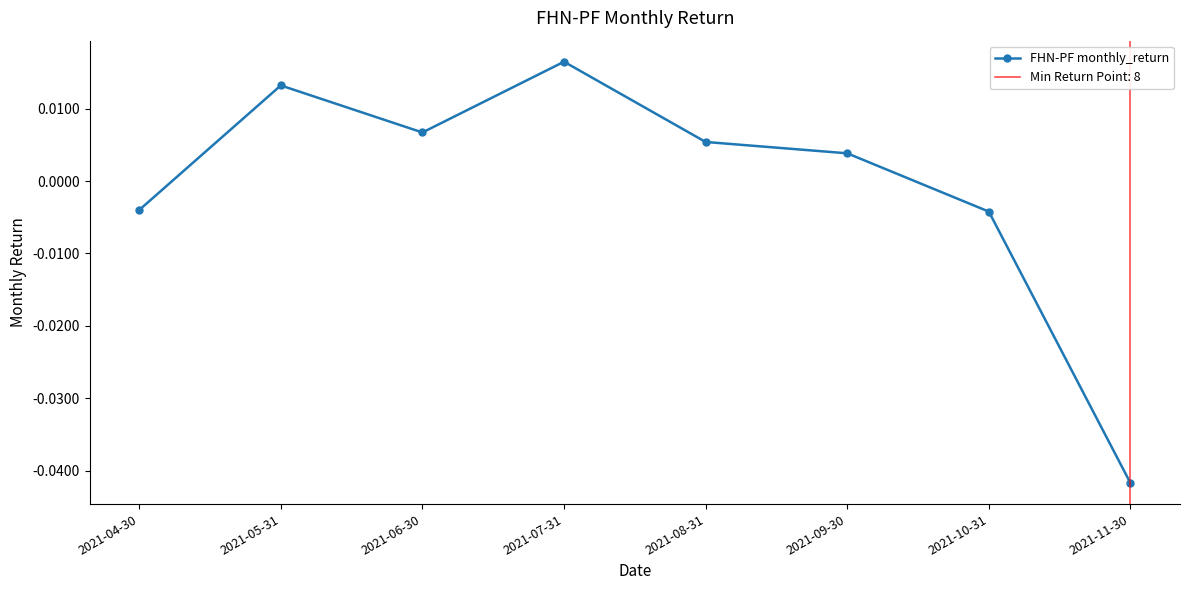

Which label corresponds to the smallest value in the chart?

2021-11-30